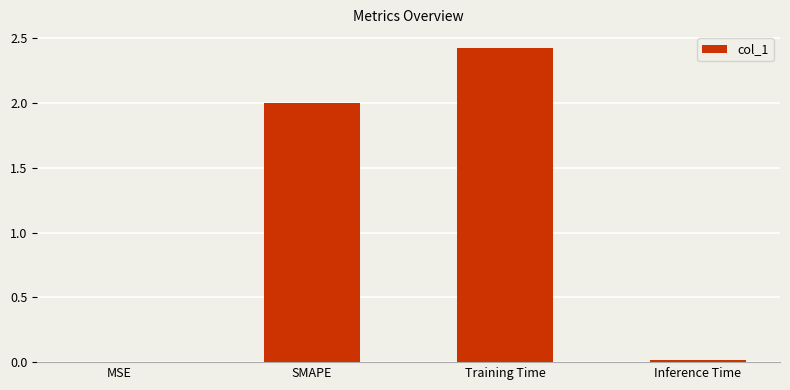

True or false: the data shows 0.0 at MSE.

True